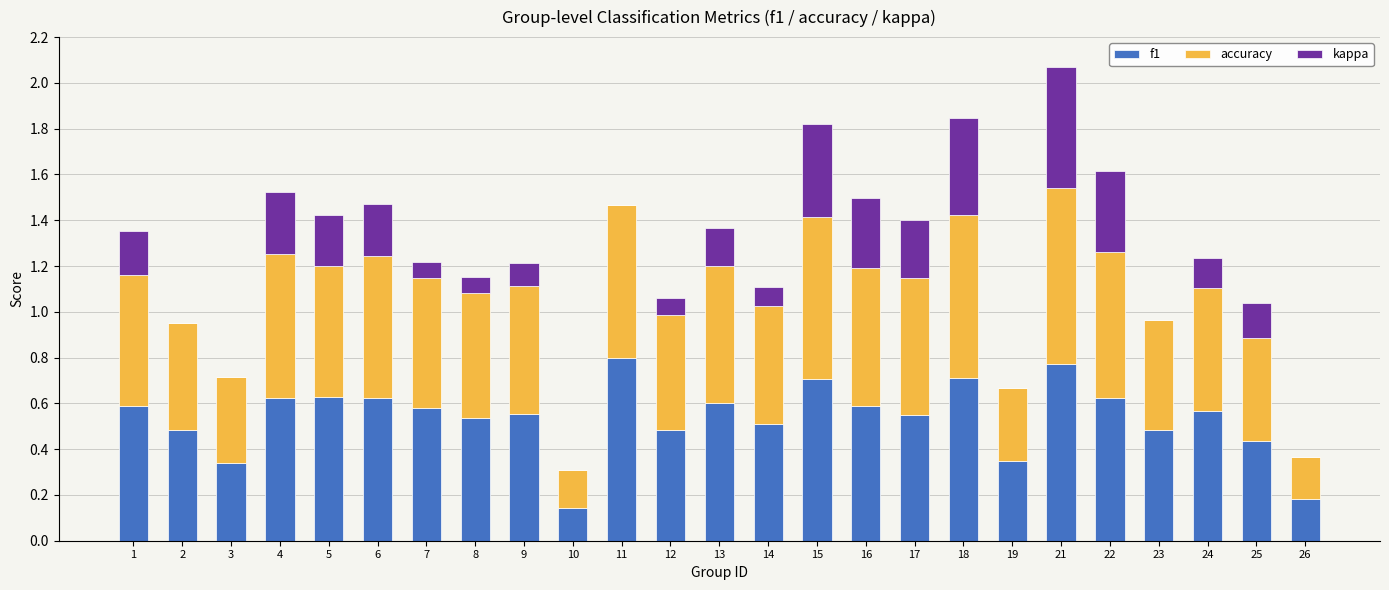

The f1 series shows 0.5 at 17. True or false?

True